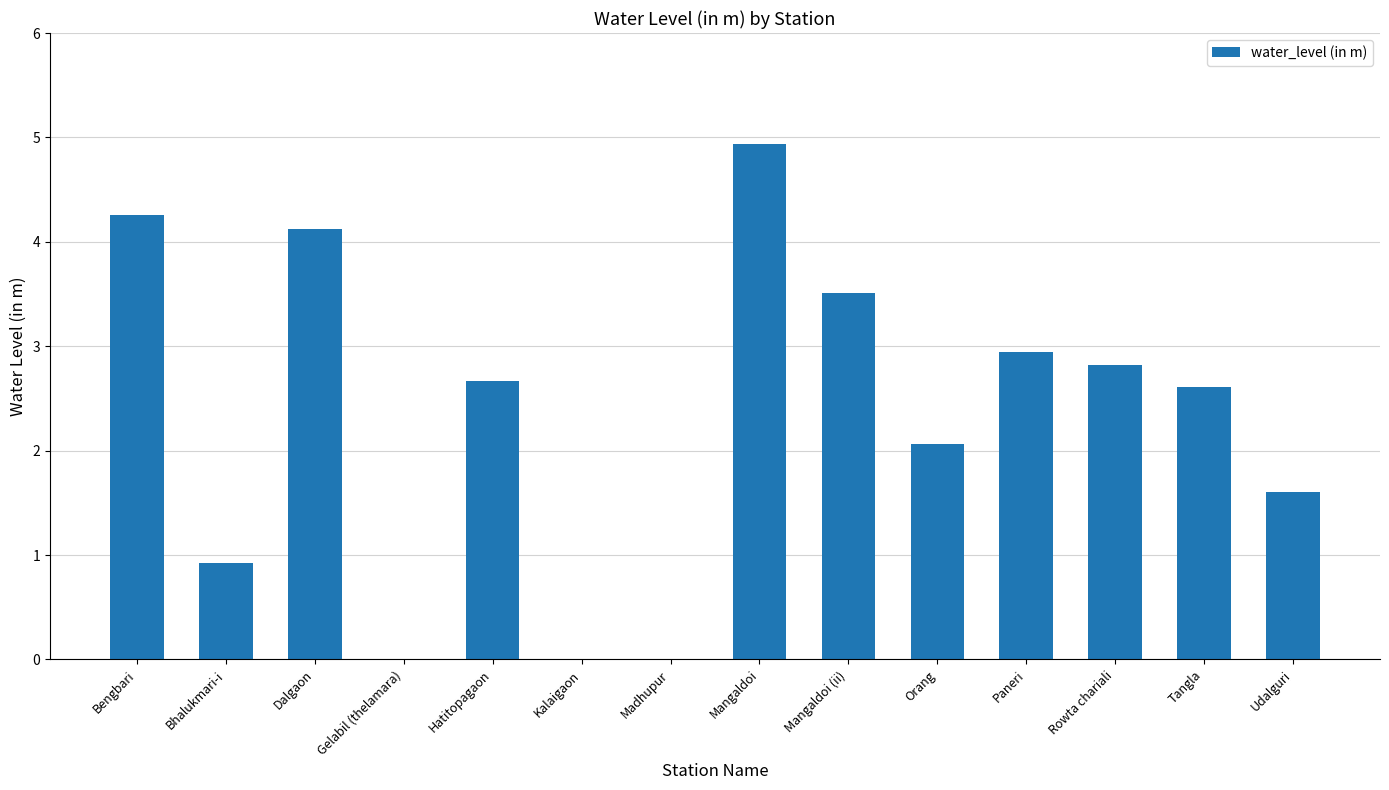

How many data points does each series have?

14